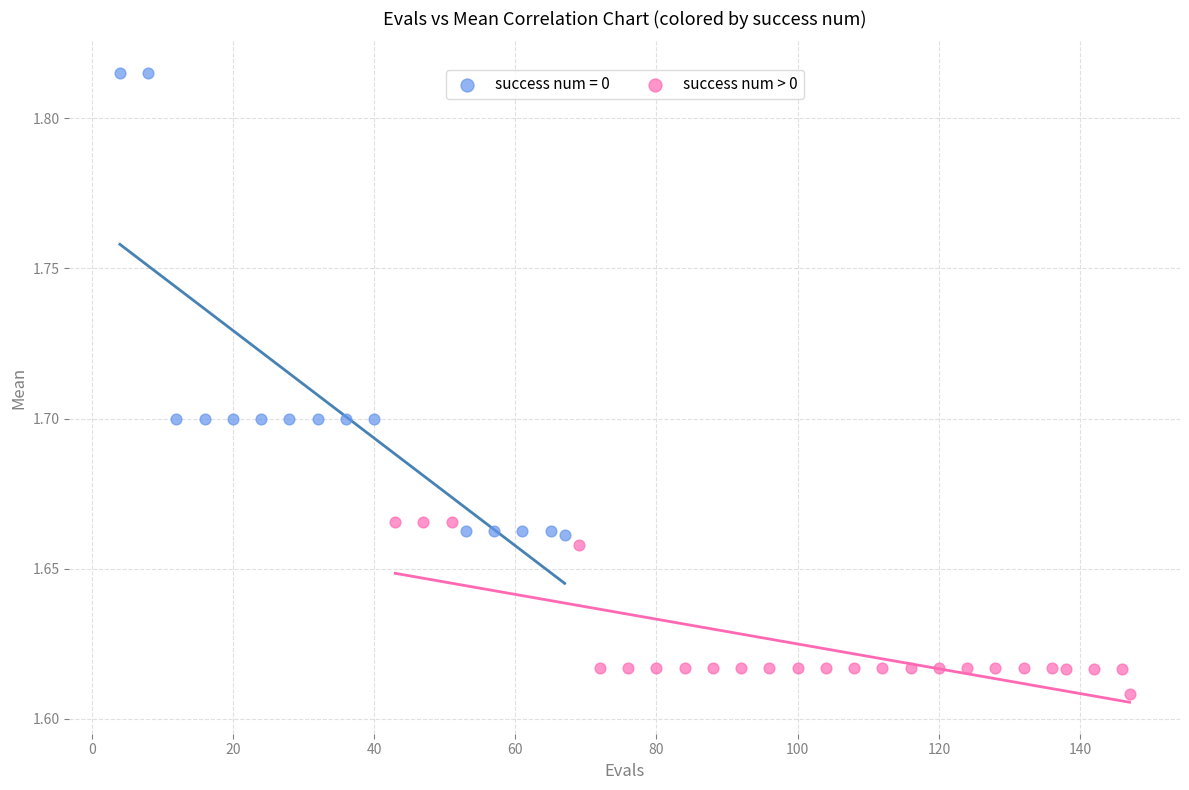

Which series has the widest spread of Y values?

success num = 0